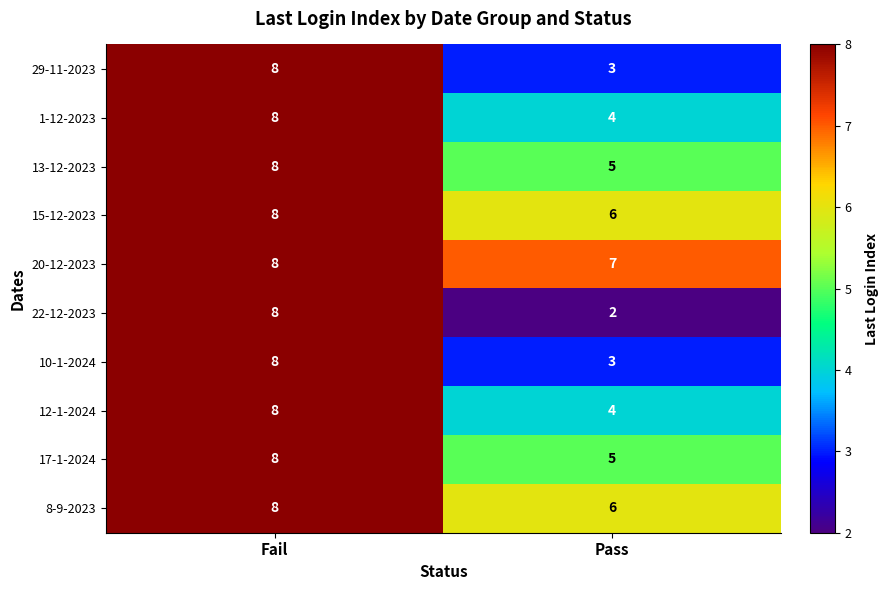

Which label corresponds to the largest value in the chart?

Fail